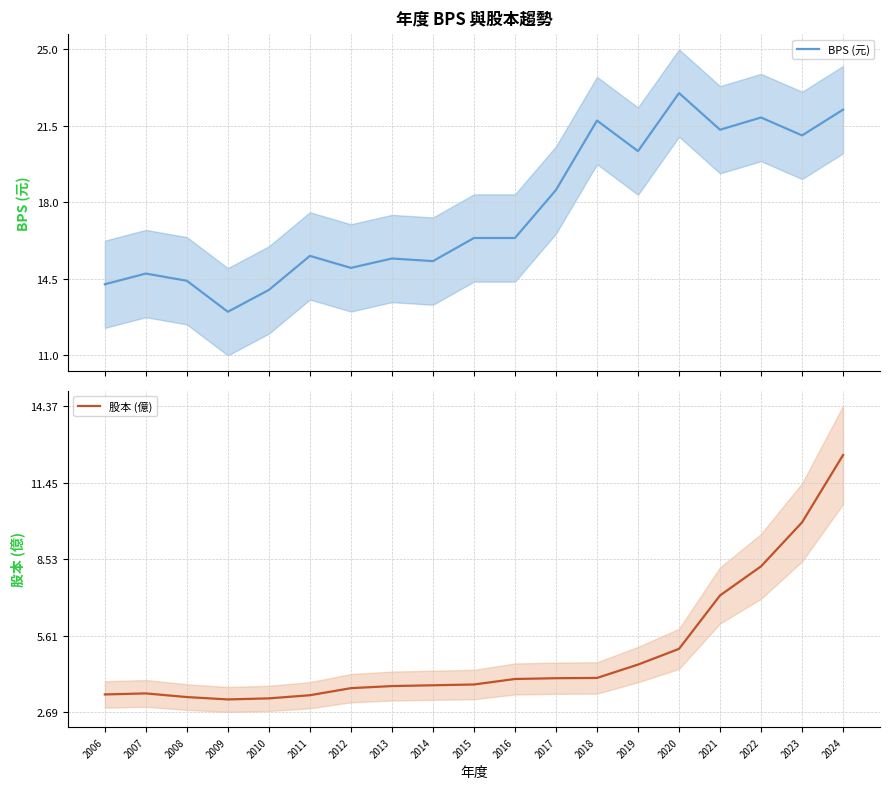

Which category has the lowest value across all series?

2009